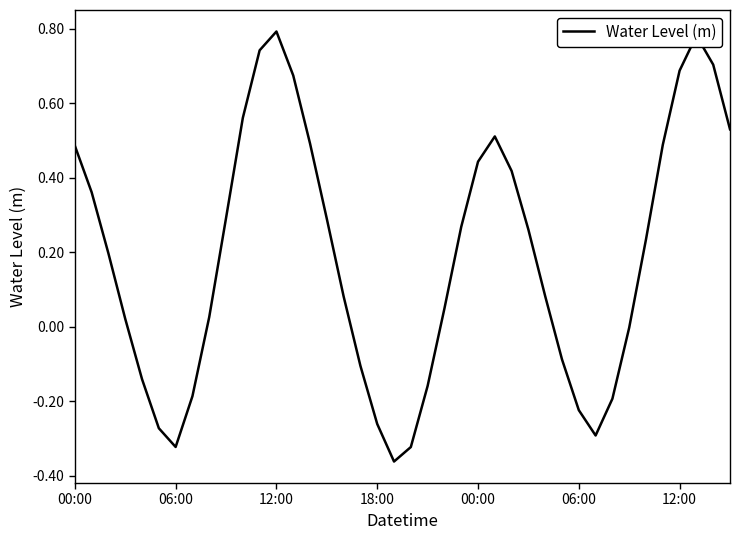

What is the difference between the maximum and minimum values?

1.2